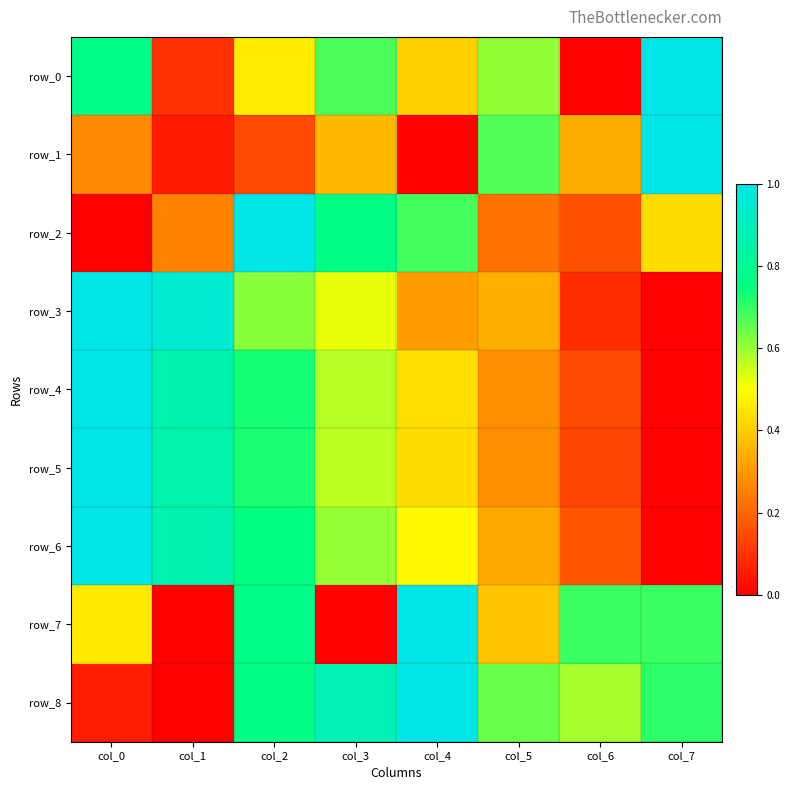

At how many categories does at least one series exceed 0?

8